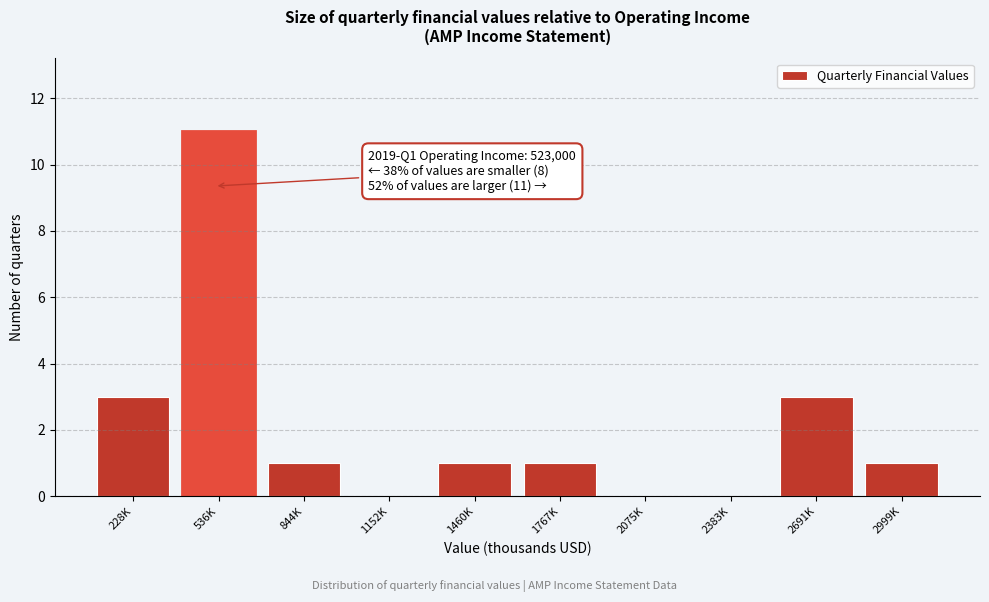

Reading right to left, extract all data points from this chart.

2999K=1	2691K=3	2383K=0	2075K=0	1767K=1	1460K=1	1152K=0	844K=1	536K=11	228K=3